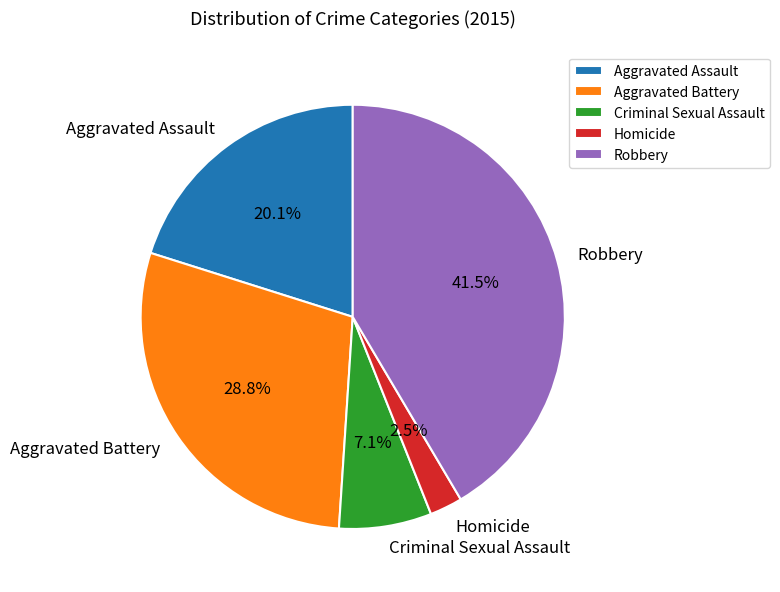

What is the smallest slice in the pie chart?

Homicide